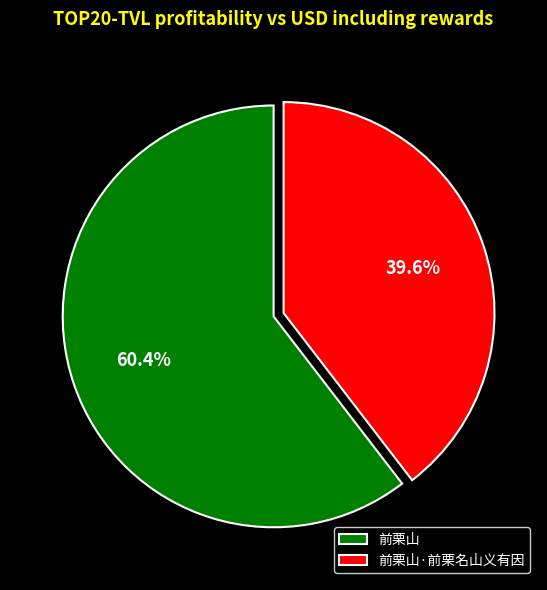

Between 前栗山·前栗名山义有因 and 前栗山, which is larger?

前栗山